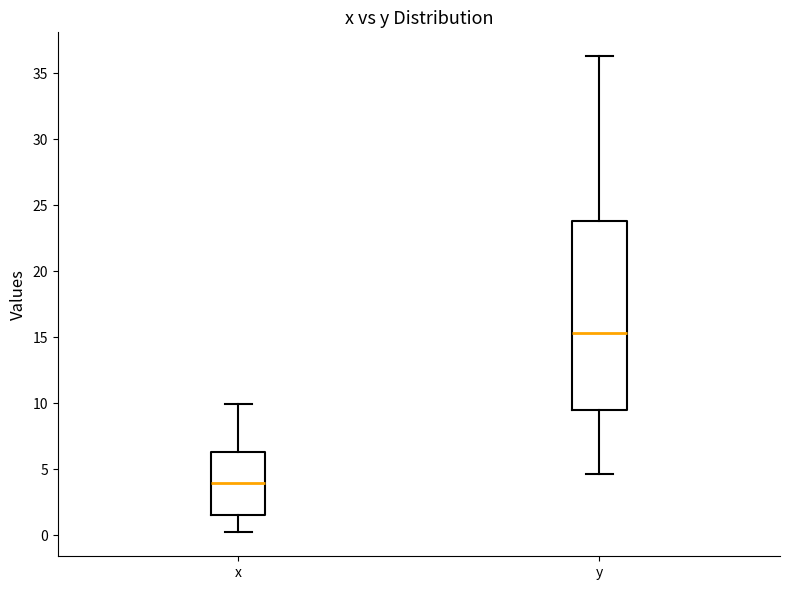

Which box is the tallest, from its lower edge to its upper edge?

y